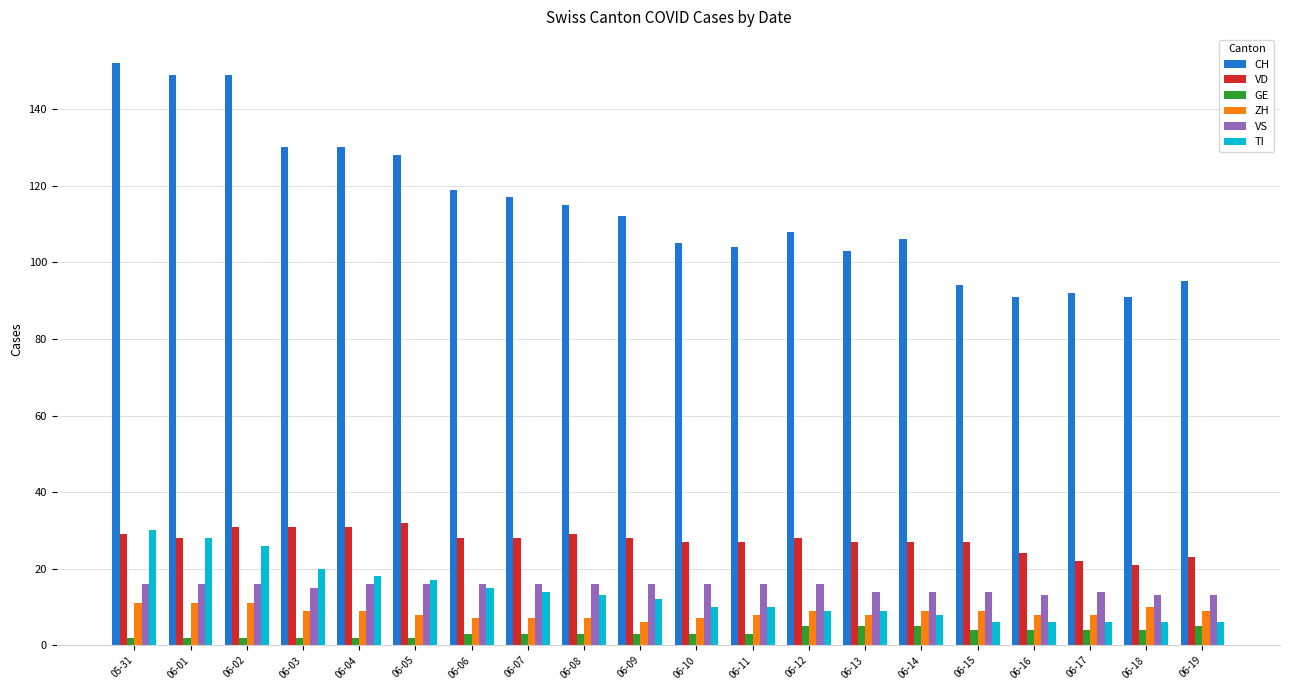

How many groups of bars are there?

20